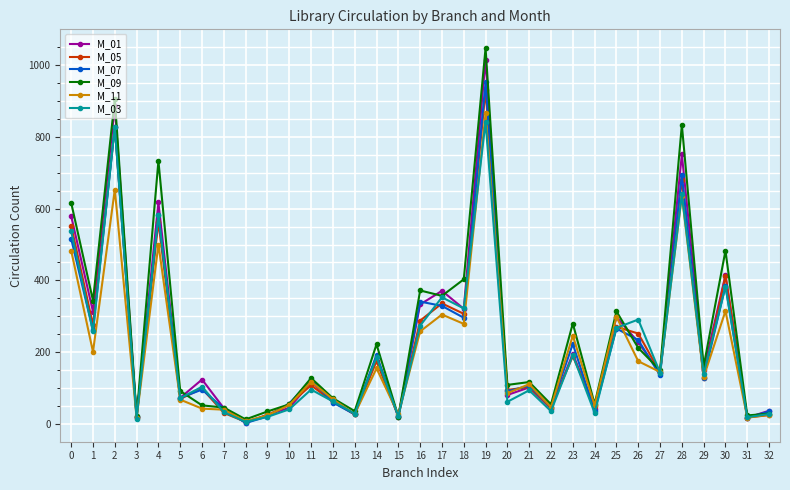

What is the maximum value shown in the chart?

1047